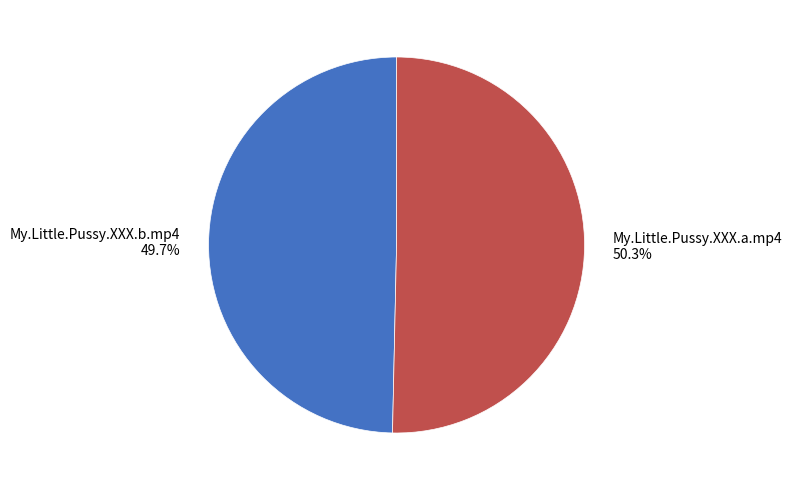

Does My.Little.Pussy.XXX.b.mp4 represent more than half of the total?

No